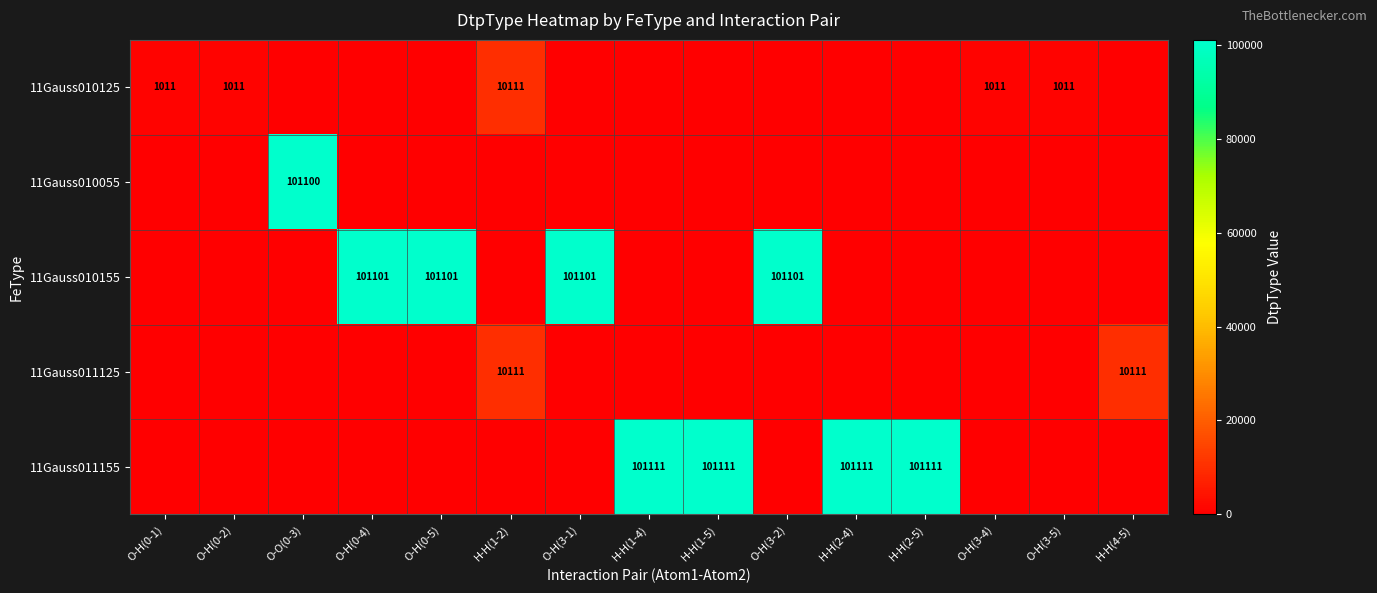

What is the difference between the maximum and minimum values in the 11Gauss010125 series?

10111